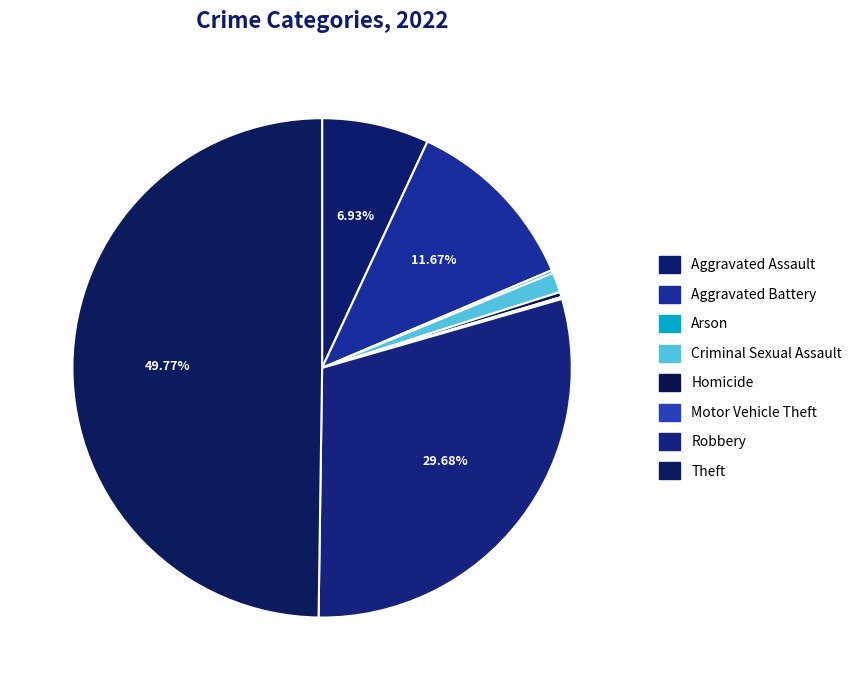

What is the change in value from Aggravated Battery to Theft?

+588